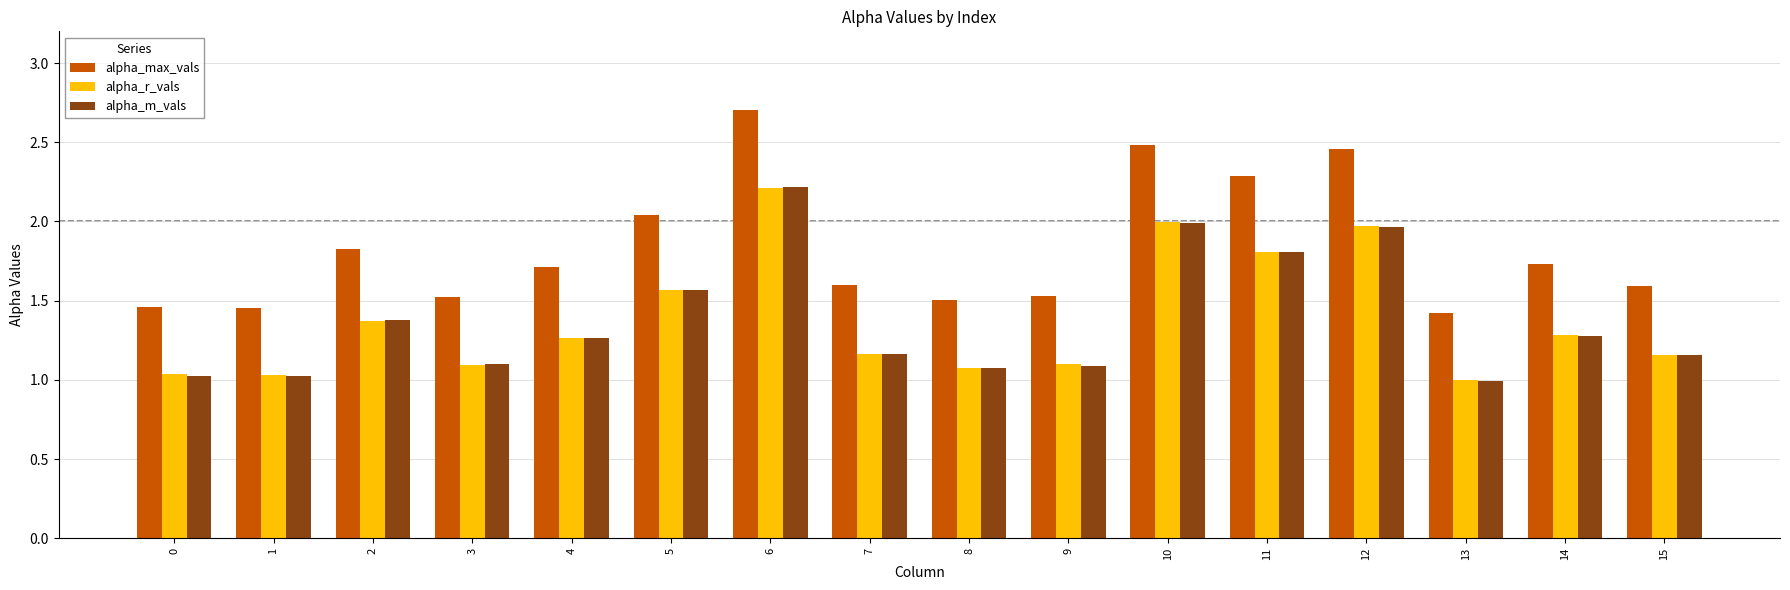

Read the alpha_r_vals value at 8.

1.1